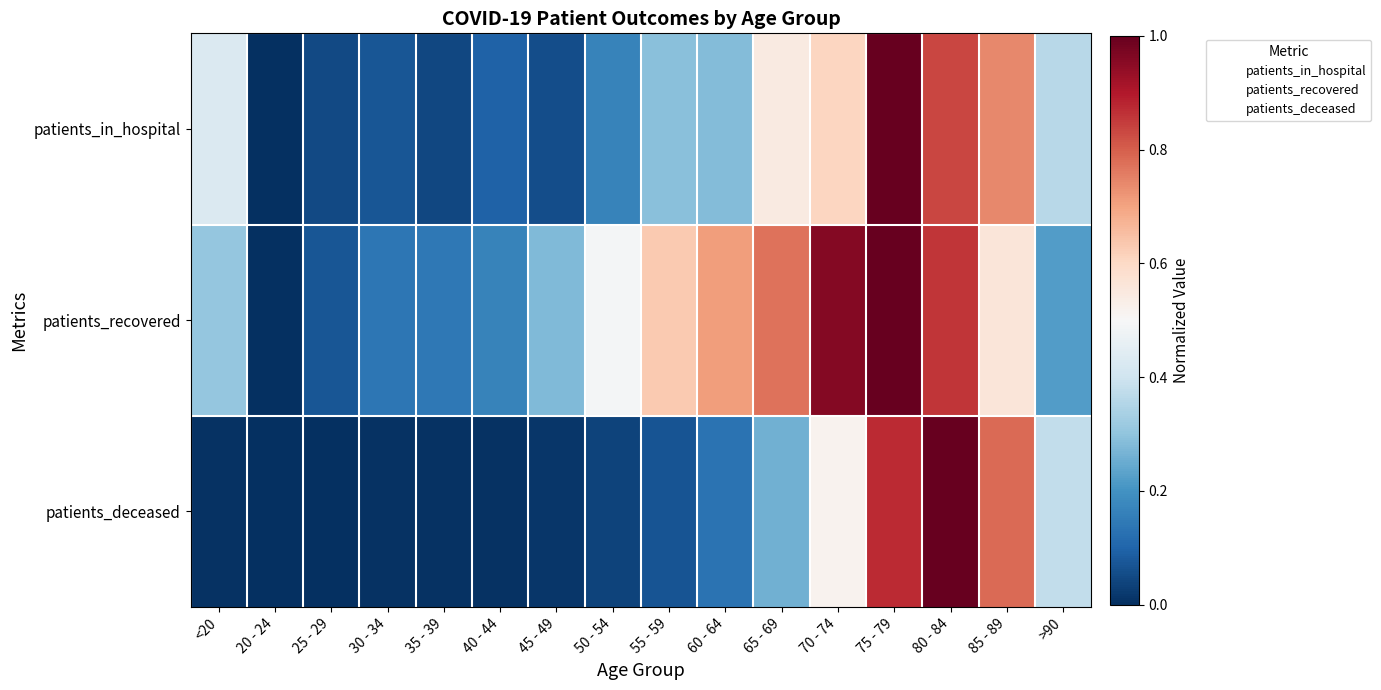

Which category has the highest value across all series?

75 - 79